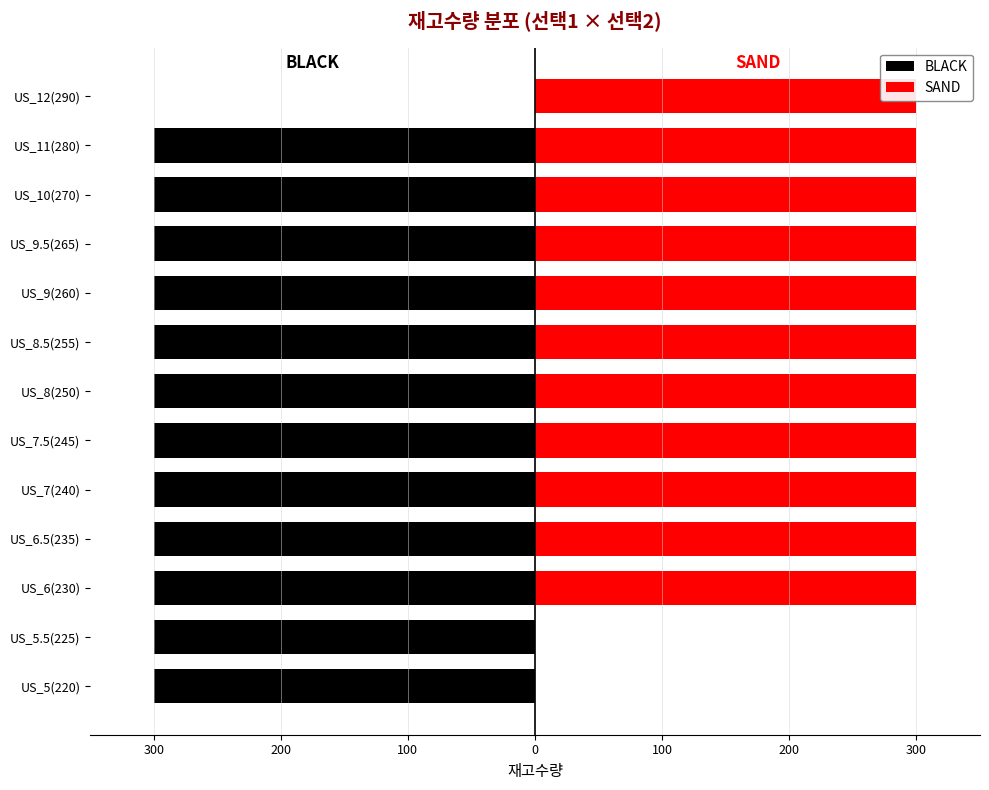

How many series are shown in this chart?

2